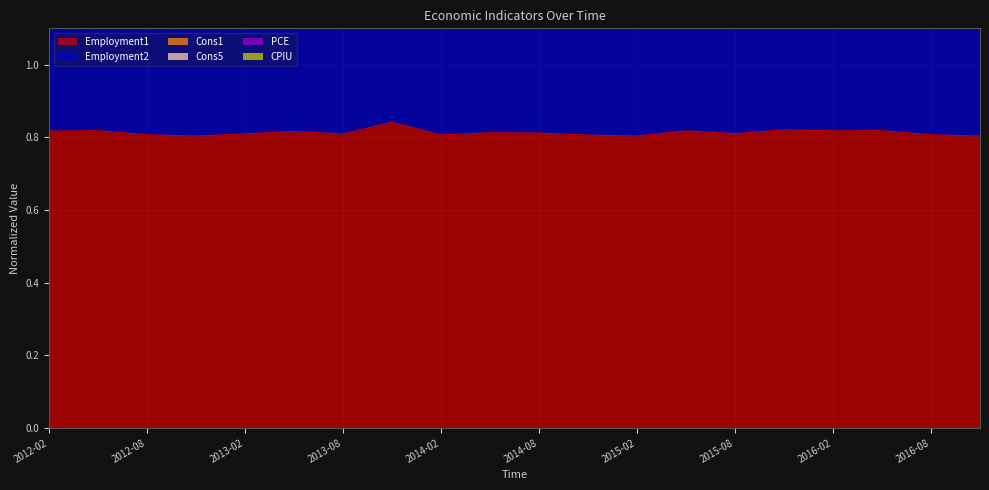

Is it true that Employment1 equals 1.4 at 2016-02?

False